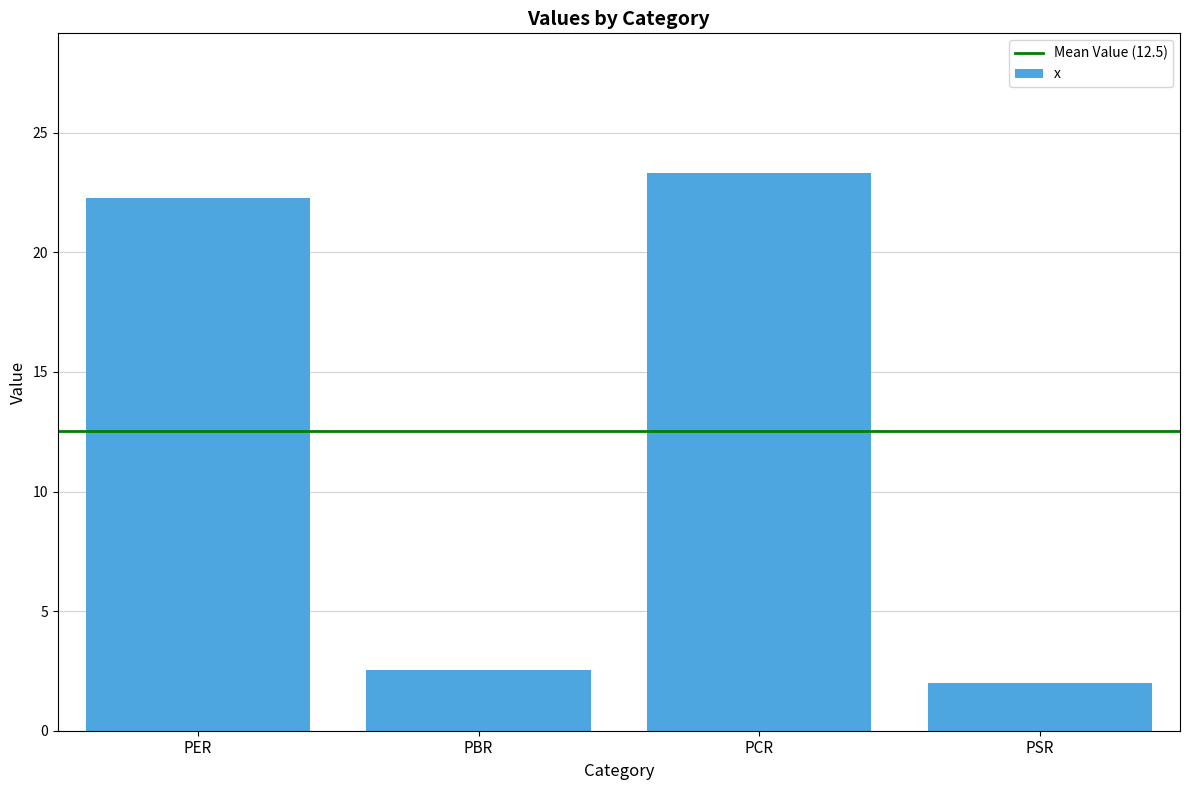

List the labels in order of value, largest first.

PCR, PER, PBR, PSR